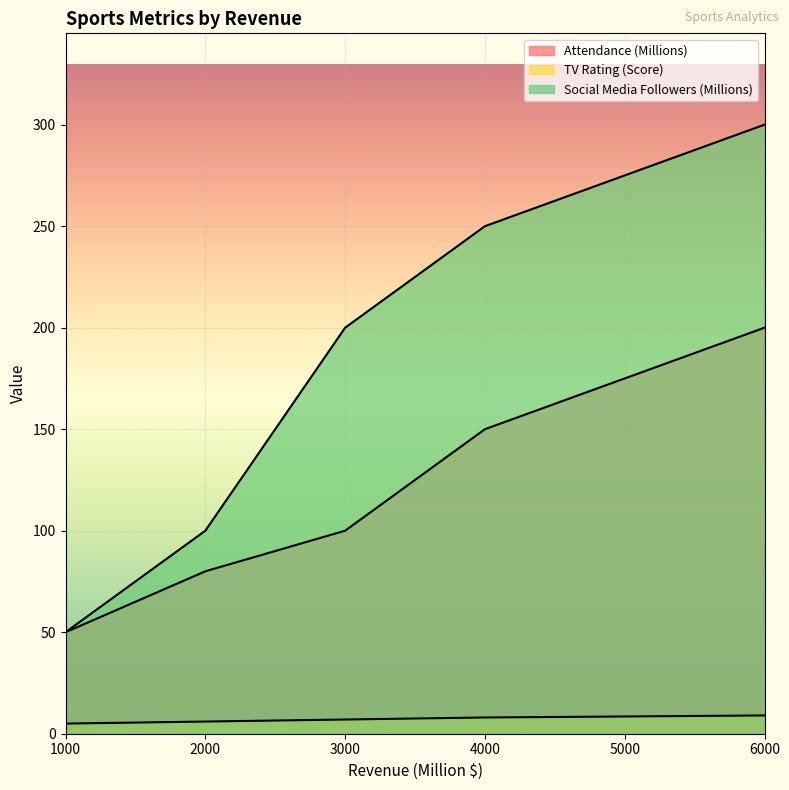

How many lines are shown in the chart?

3